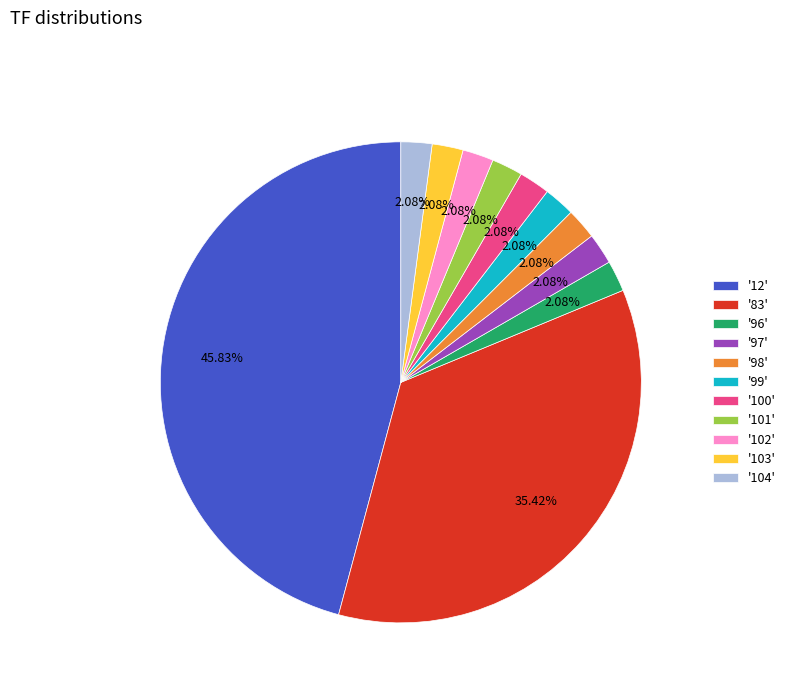

Is the sum of '102' and '12' greater than half?

No